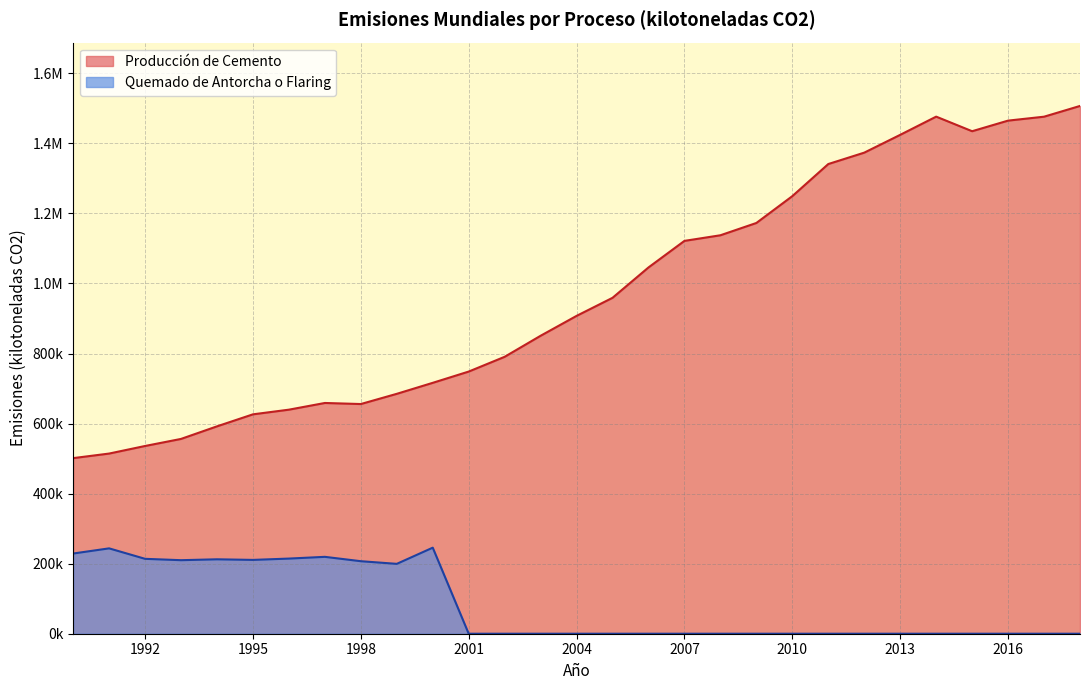

Is it true that Quemado de Antorcha o Flaring equals -84601.7 at 2011?

False